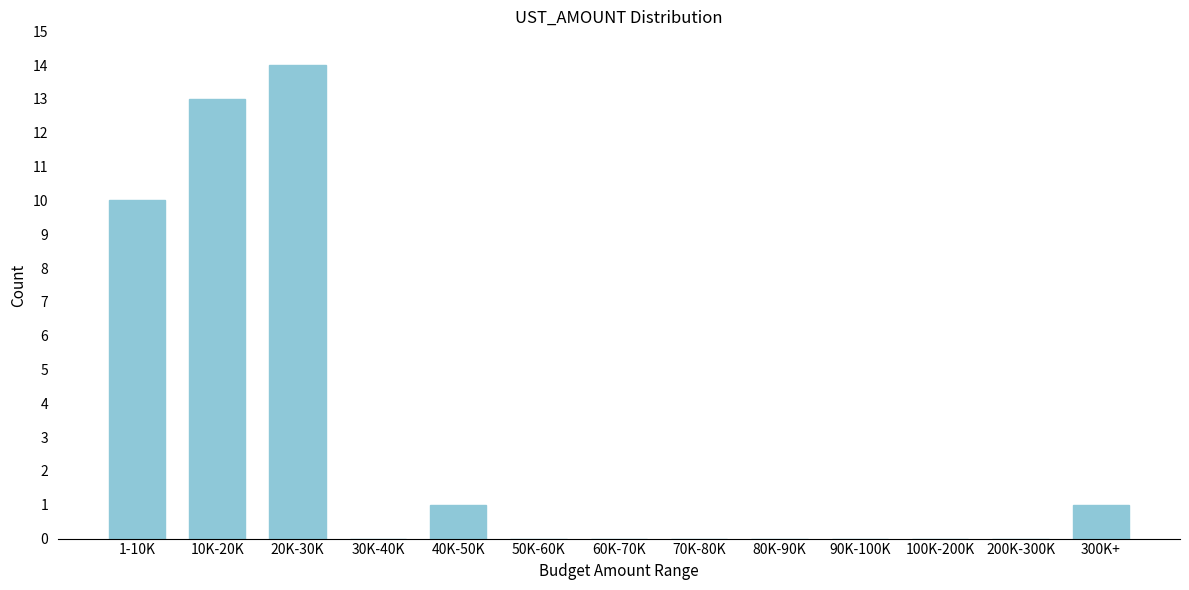

Reading left to right, extract all data points from this chart.

1-10K=10	10K-20K=13	20K-30K=14	30K-40K=0	40K-50K=1	50K-60K=0	60K-70K=0	70K-80K=0	80K-90K=0	90K-100K=0	100K-200K=0	200K-300K=0	300K+=1